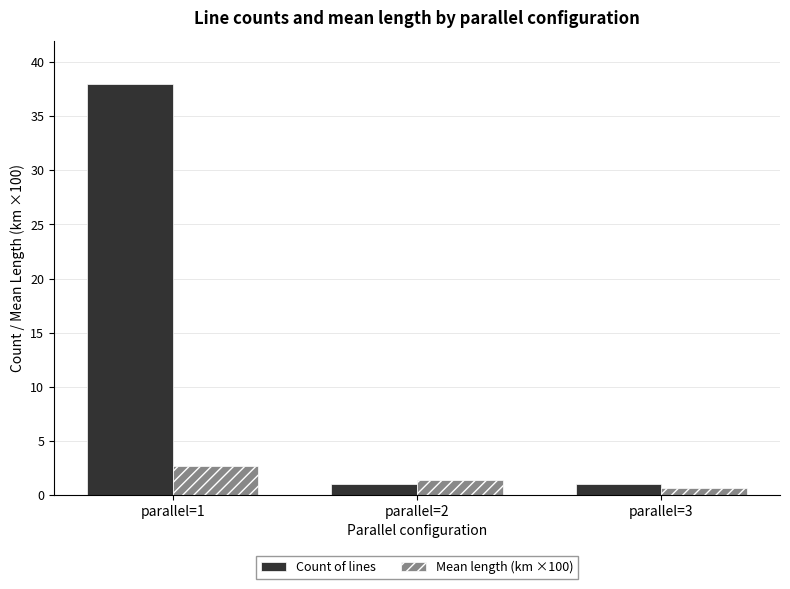

Which series has the largest total across all categories?

Count of lines